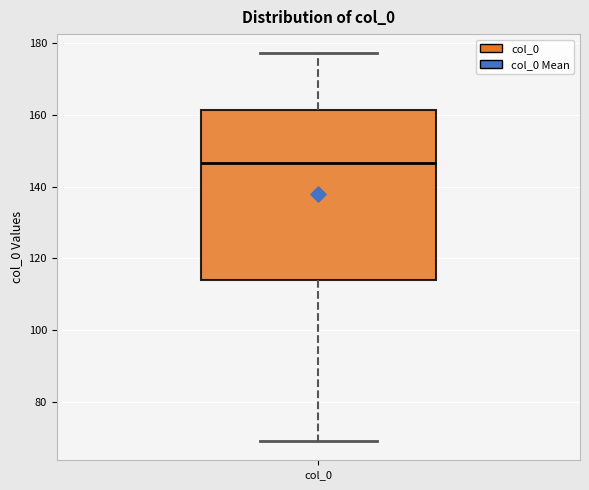

Where does the upper whisker of the box for col_0 end on the y-axis? The values are not printed on the chart, so give them approximately, as read against the axis.

178